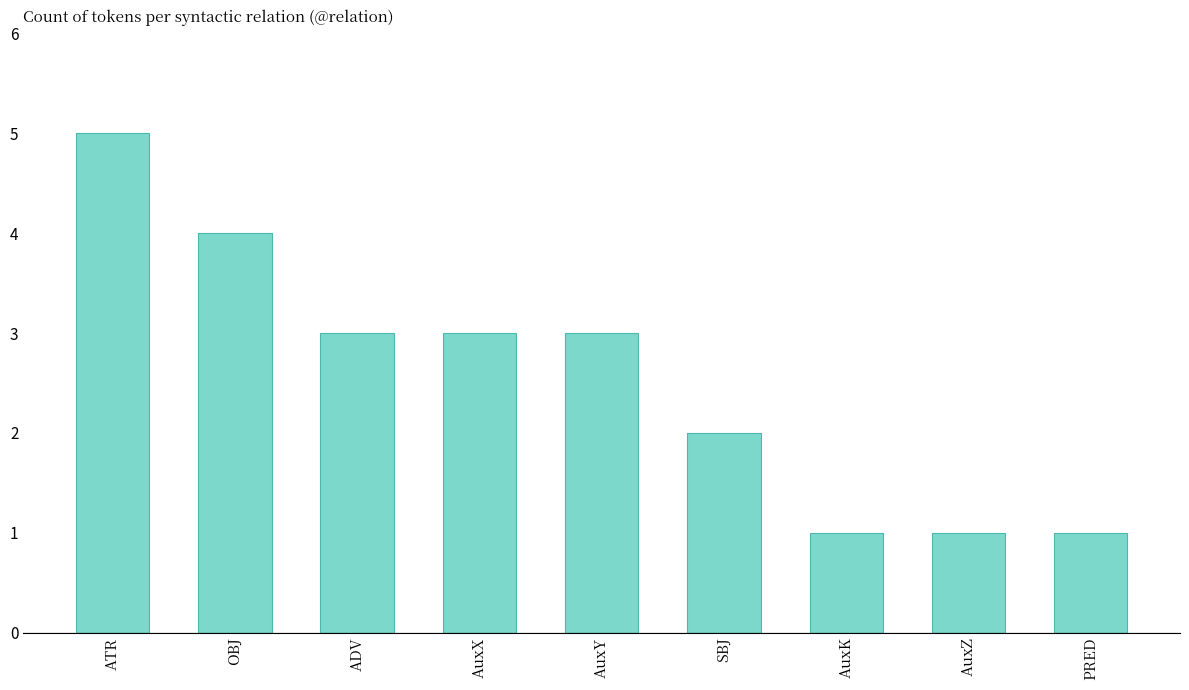

What is the average value?

3